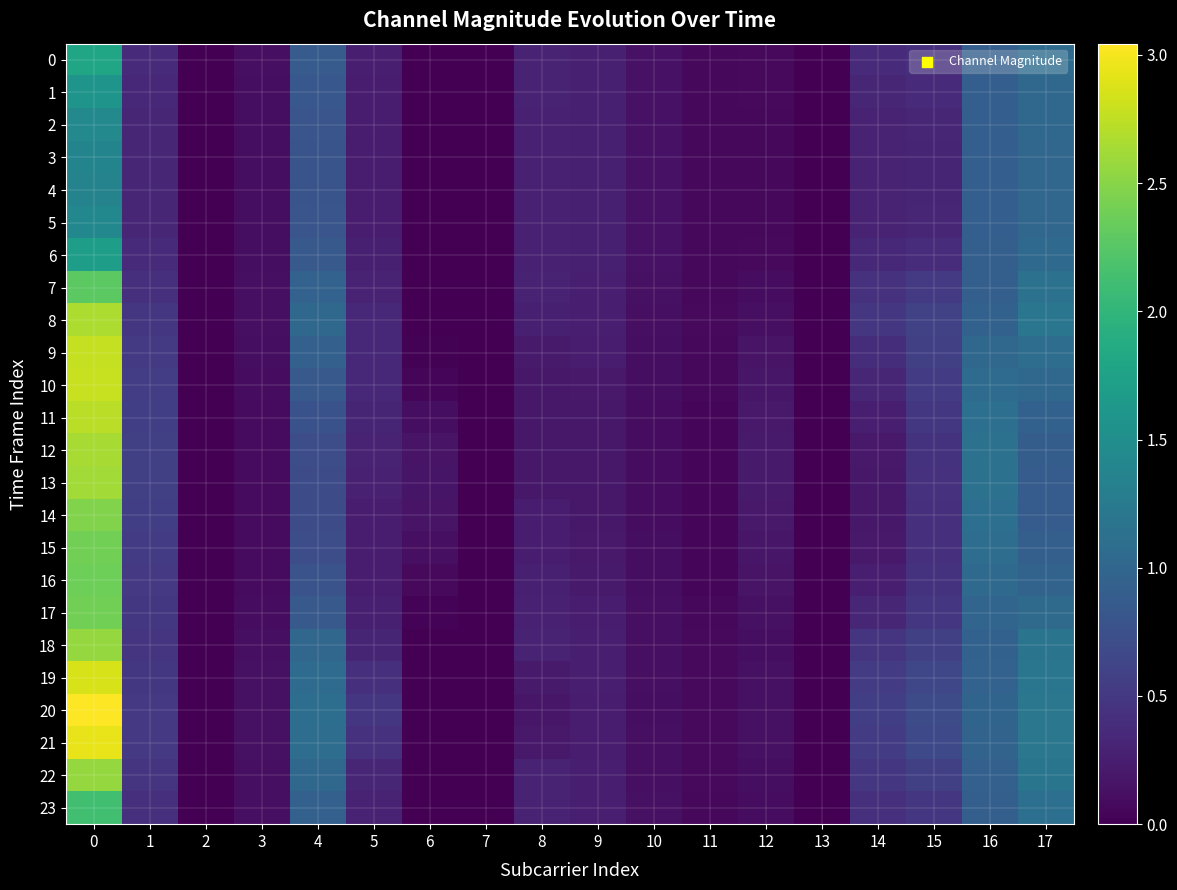

How many series are shown in this chart?

24